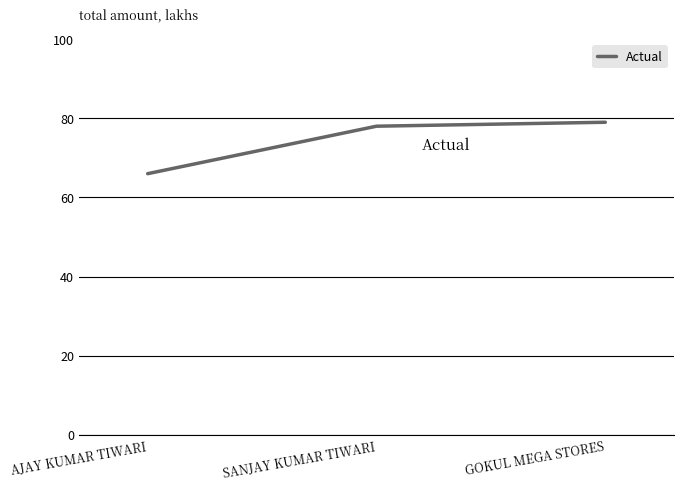

Is it true that the value at AJAY KUMAR TIWARI is 66?

True